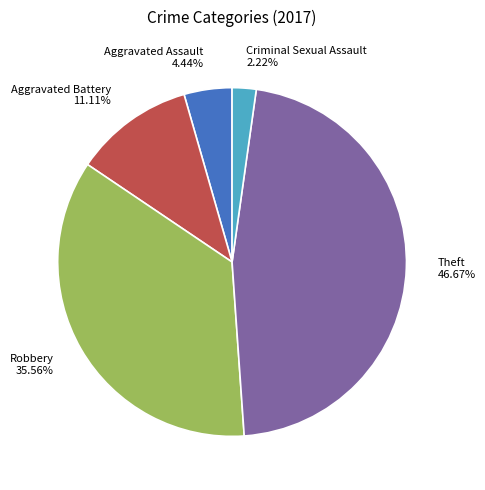

What is the ratio of the value at Aggravated Assault 4.44% to the value at Aggravated Battery 11.11%?

0.4